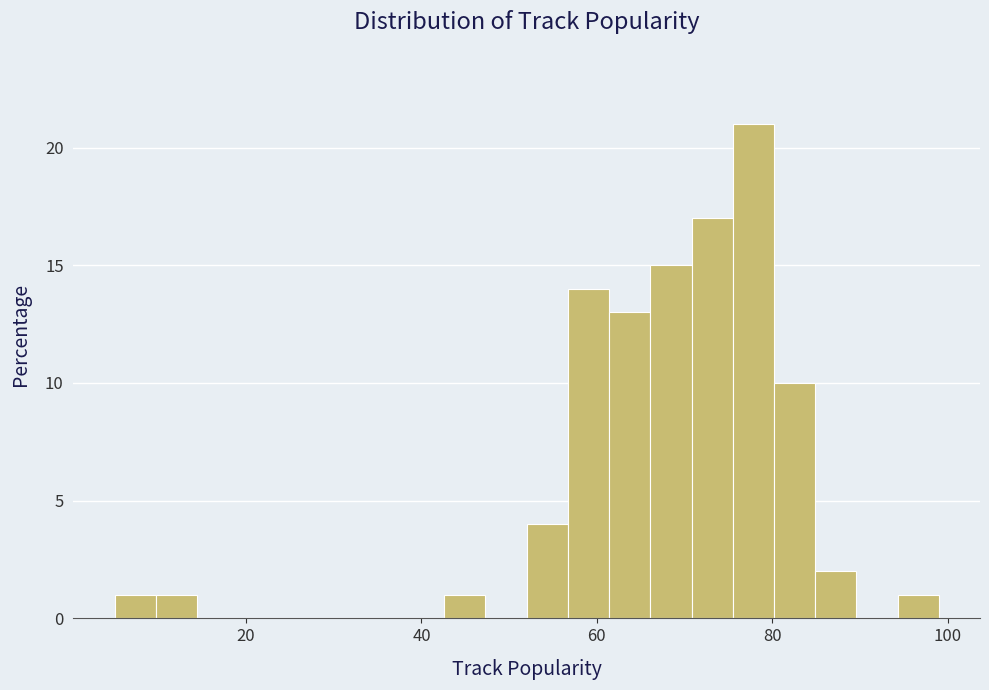

Read against the x-axis, roughly where is the centre of the tallest bar?

78